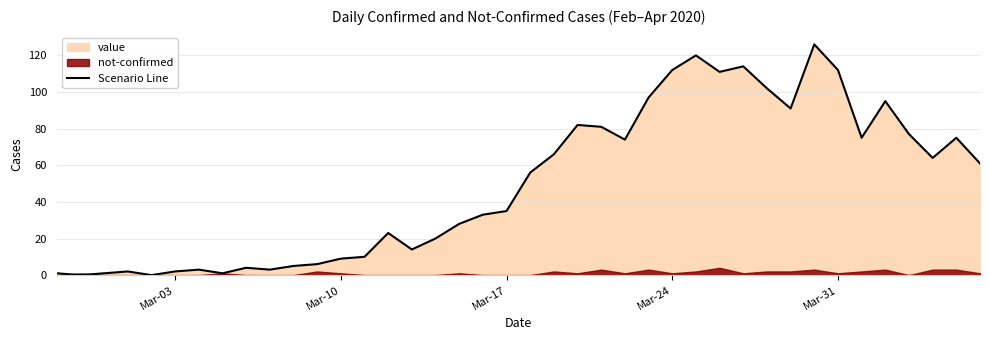

What is the average value?

50